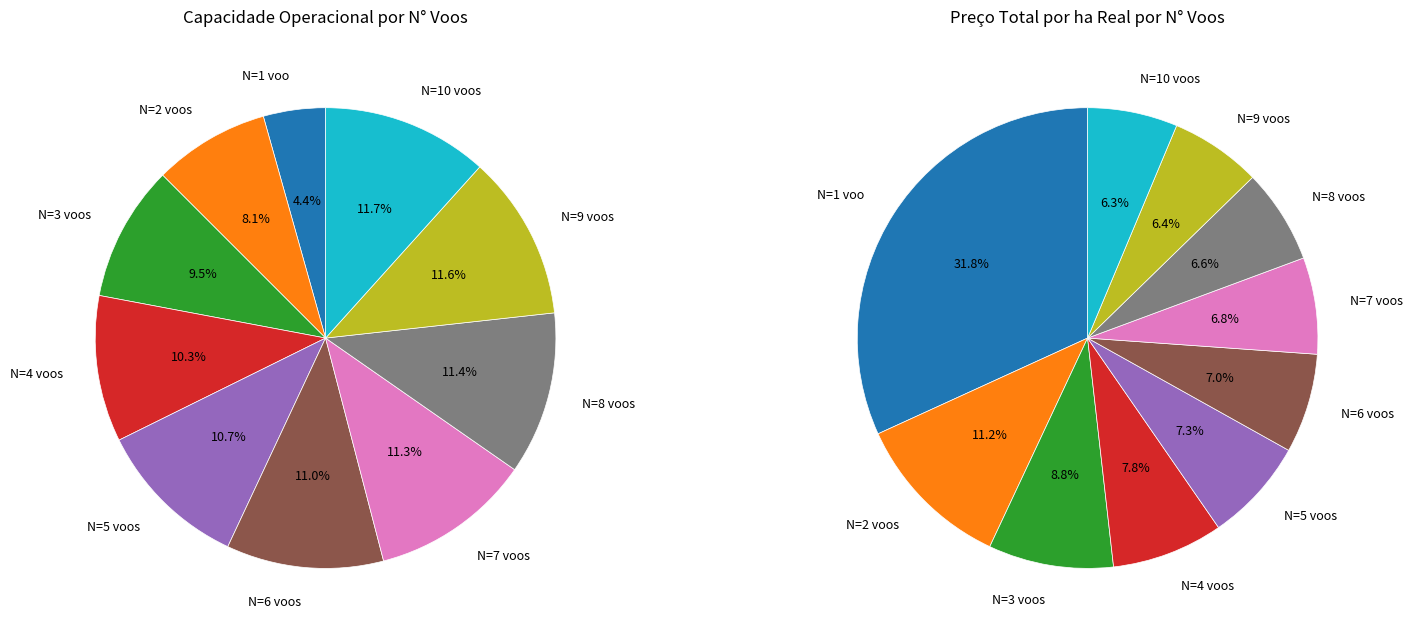

Is it true that N=9 voos is 24% of the pie?

False